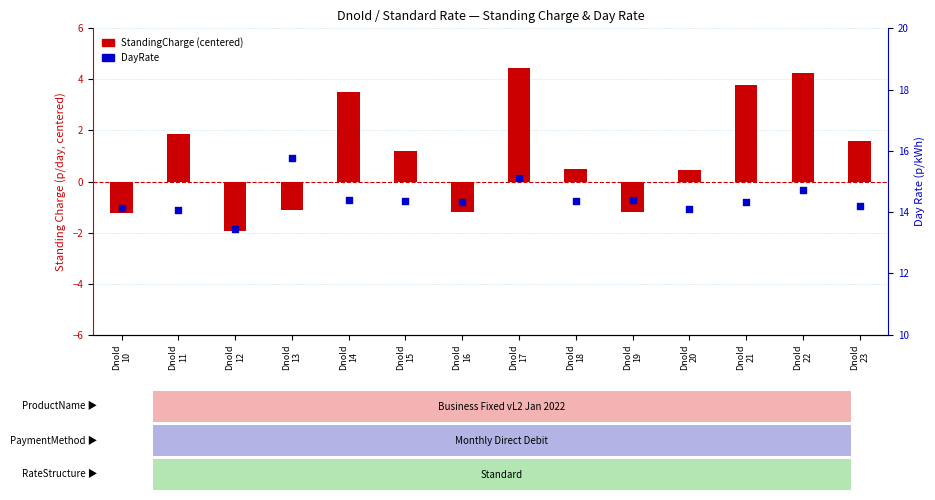

At how many categories does at least one series exceed 10?

14